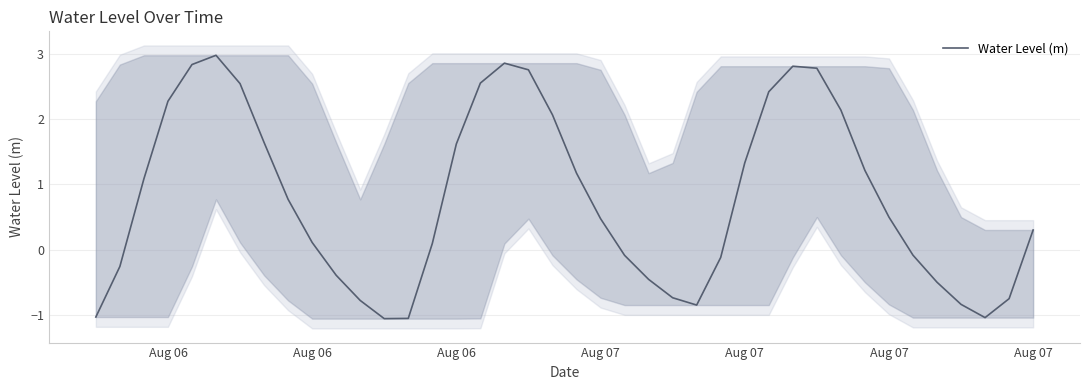

What is the sum of all values?

31.2